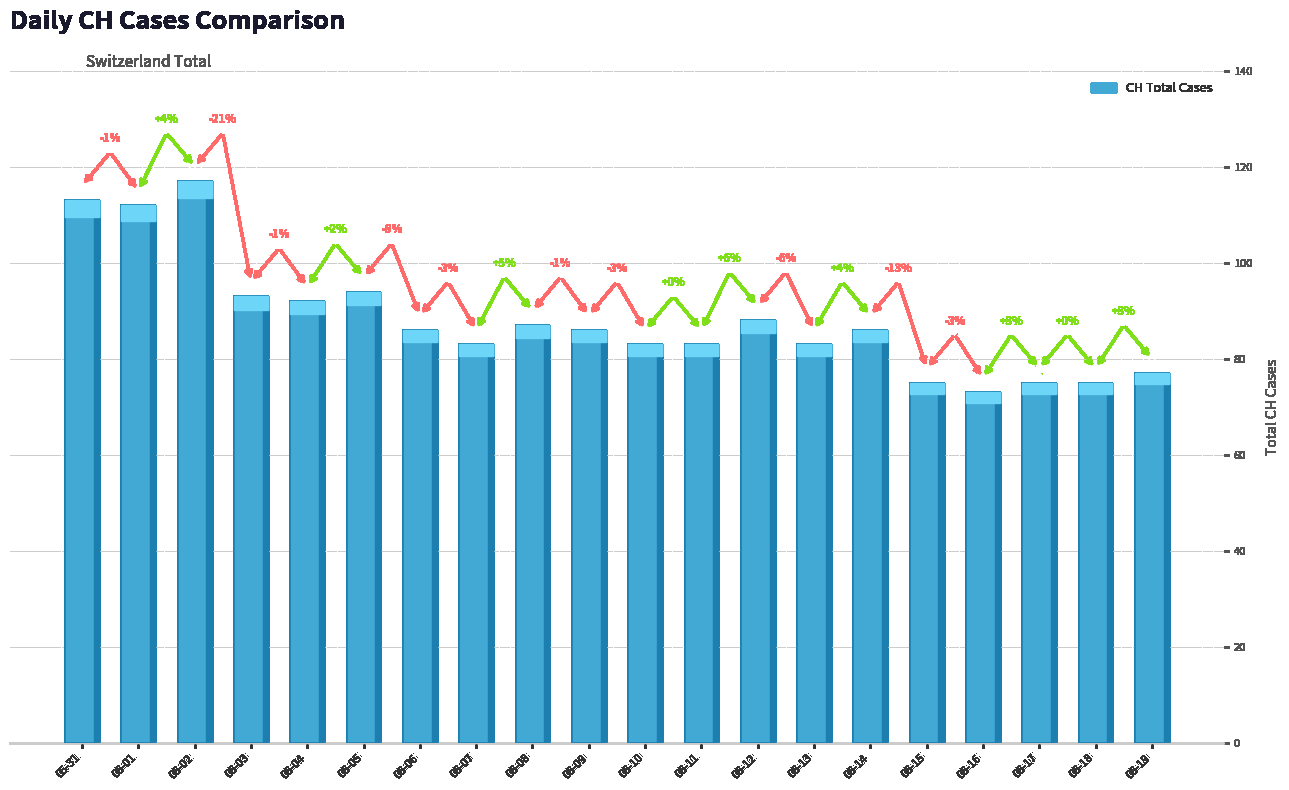

What is the difference between the values at 06-02 and 06-18?

42